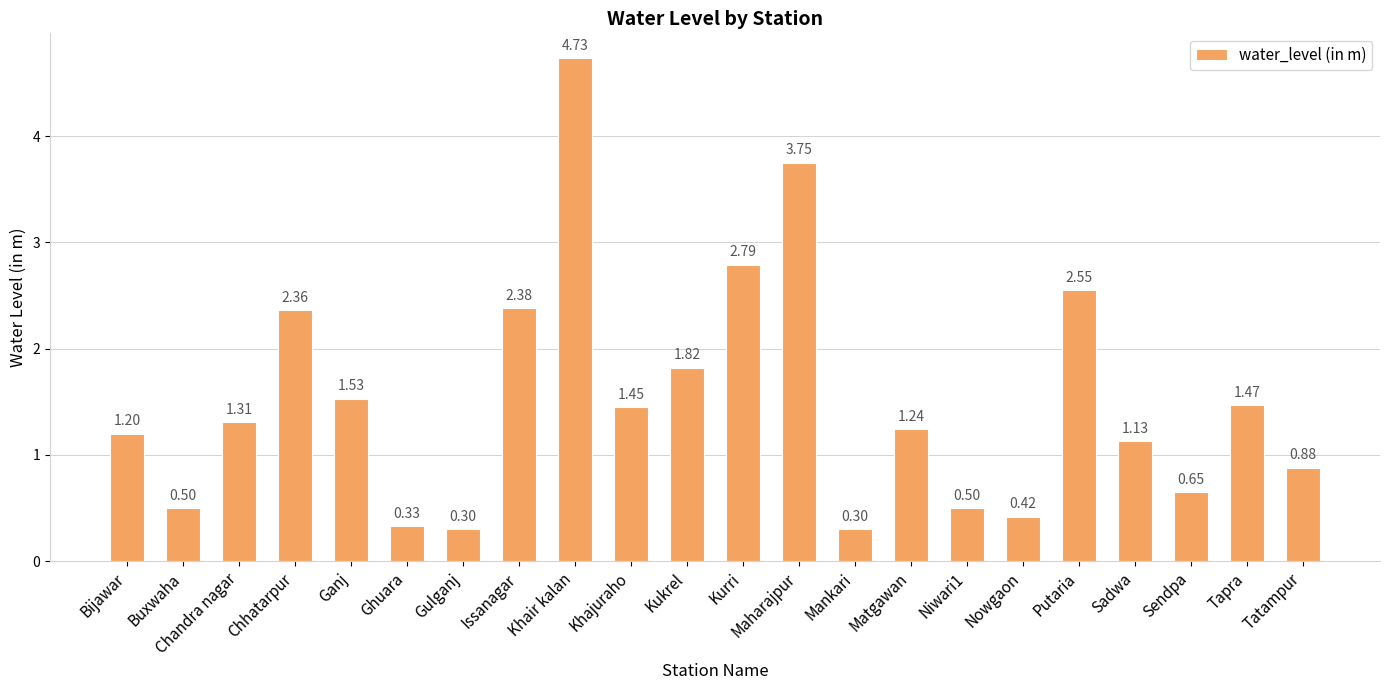

How many data points does each series have?

22